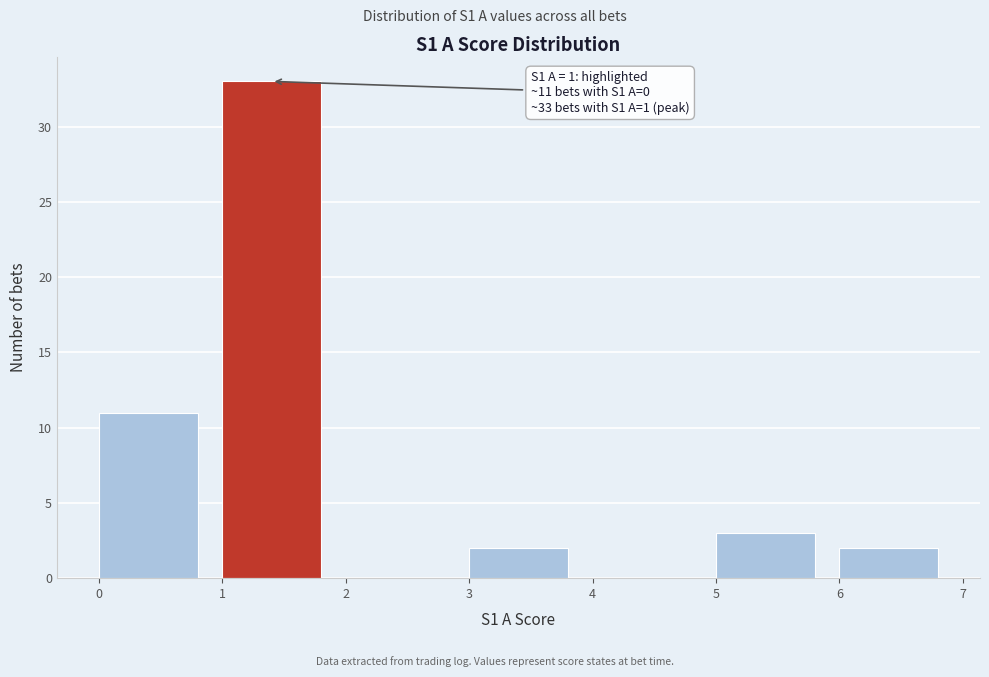

Which range on the x-axis has the tallest bar?

1 to 2